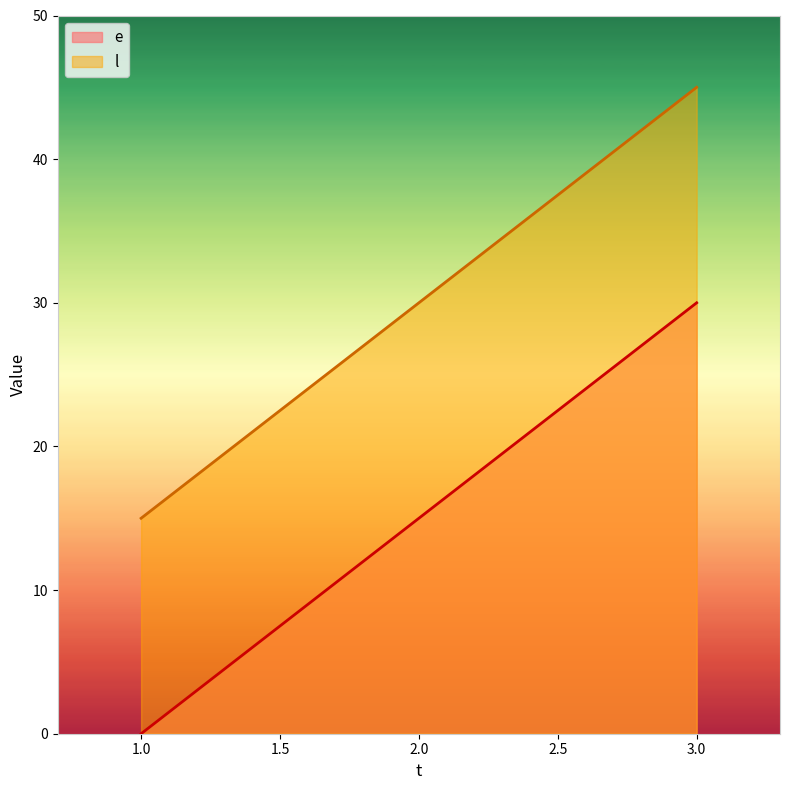

At which label does e reach its minimum?

1.0